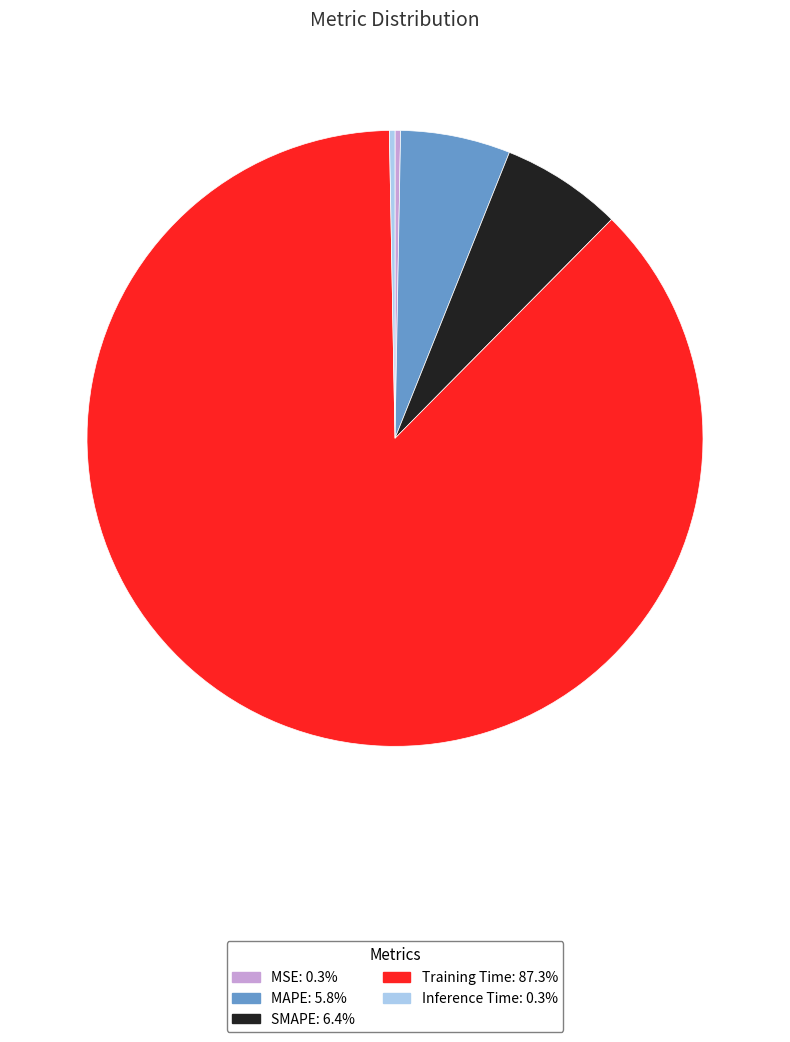

How many slices are in this pie chart?

5